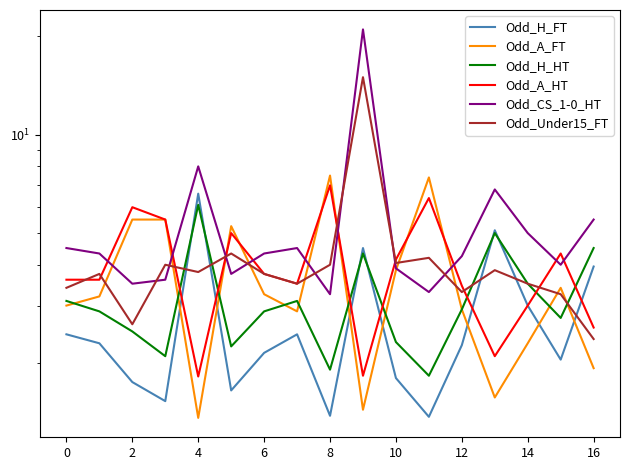

After their last crossing, which series has the higher values: Odd_CS_1-0_HT or Odd_A_HT?

Odd_CS_1-0_HT